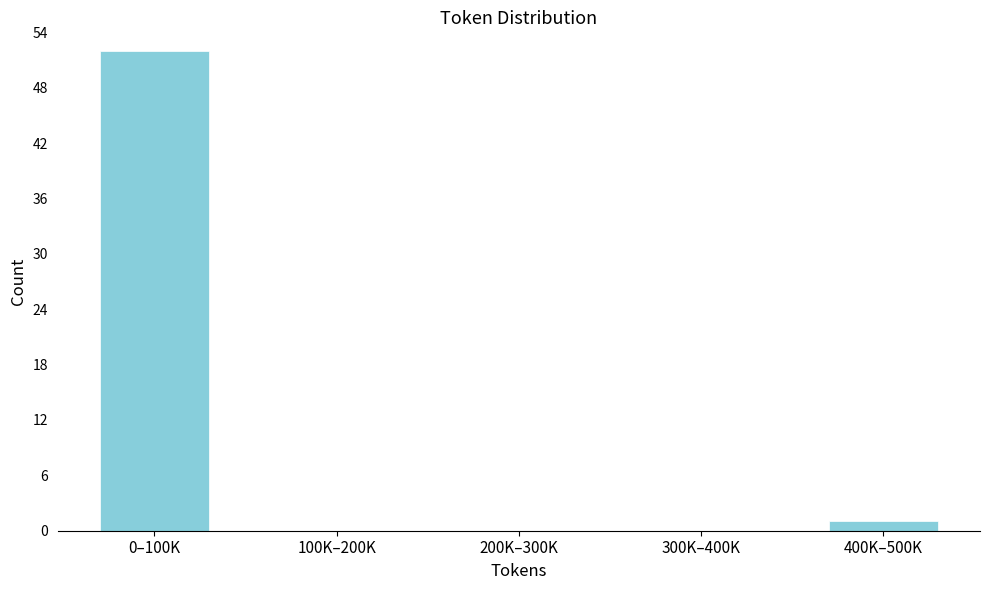

Reading left to right, extract all data points from this chart.

0–100K=52	100K–200K=0	200K–300K=0	300K–400K=0	400K–500K=1